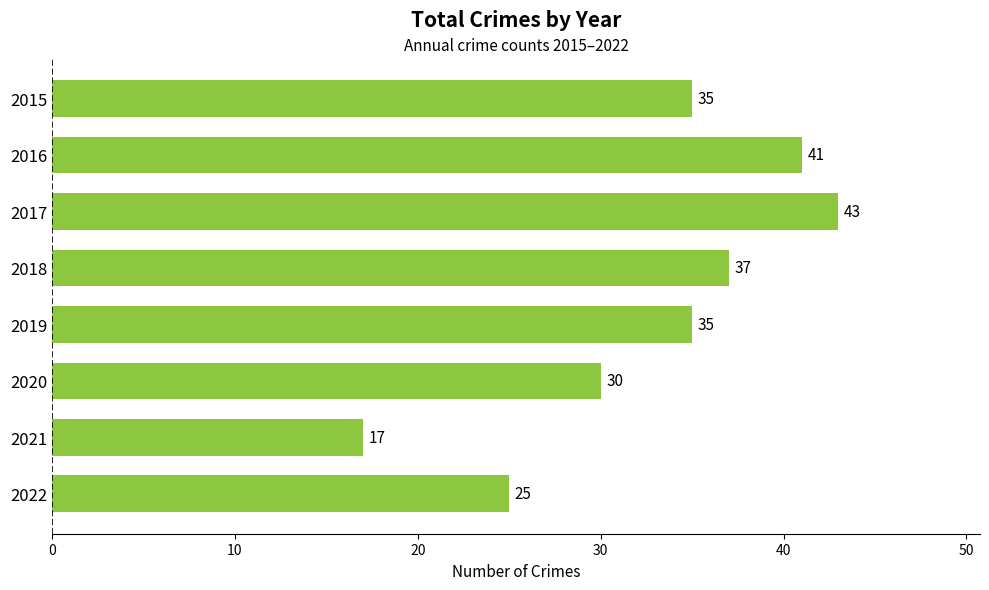

What is the minimum value shown in the chart?

17